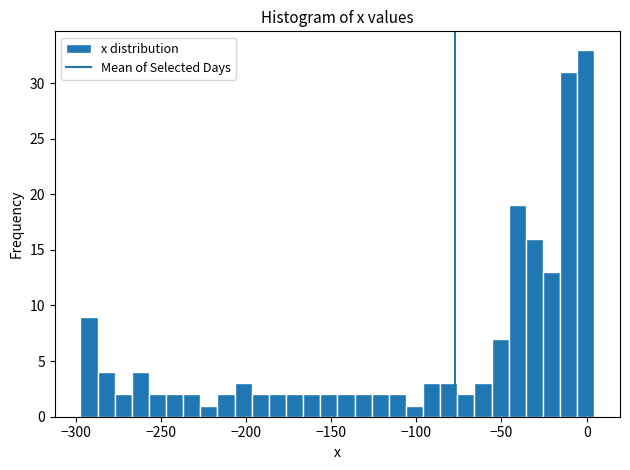

Around what value on the x-axis is the tallest bar? Give the approximate position of its centre, as read against the axis.

0